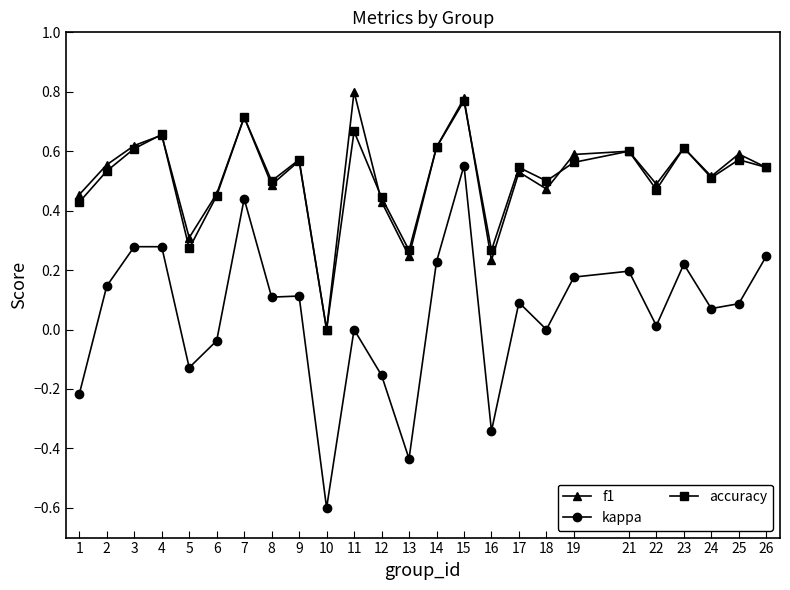

At which category does accuracy reach its first local peak?

4